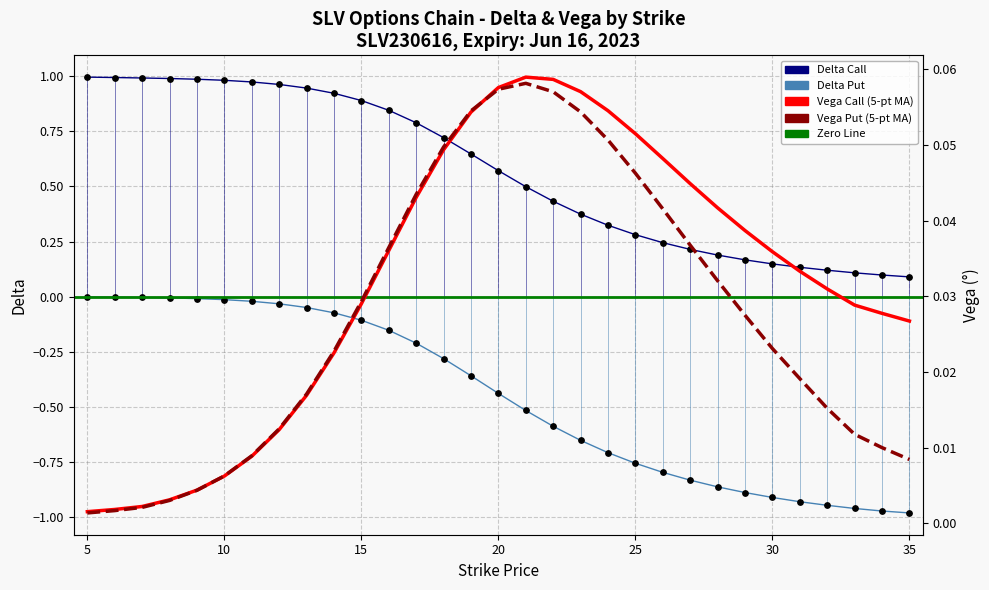

Which series contains the lowest Y value?

delta_put